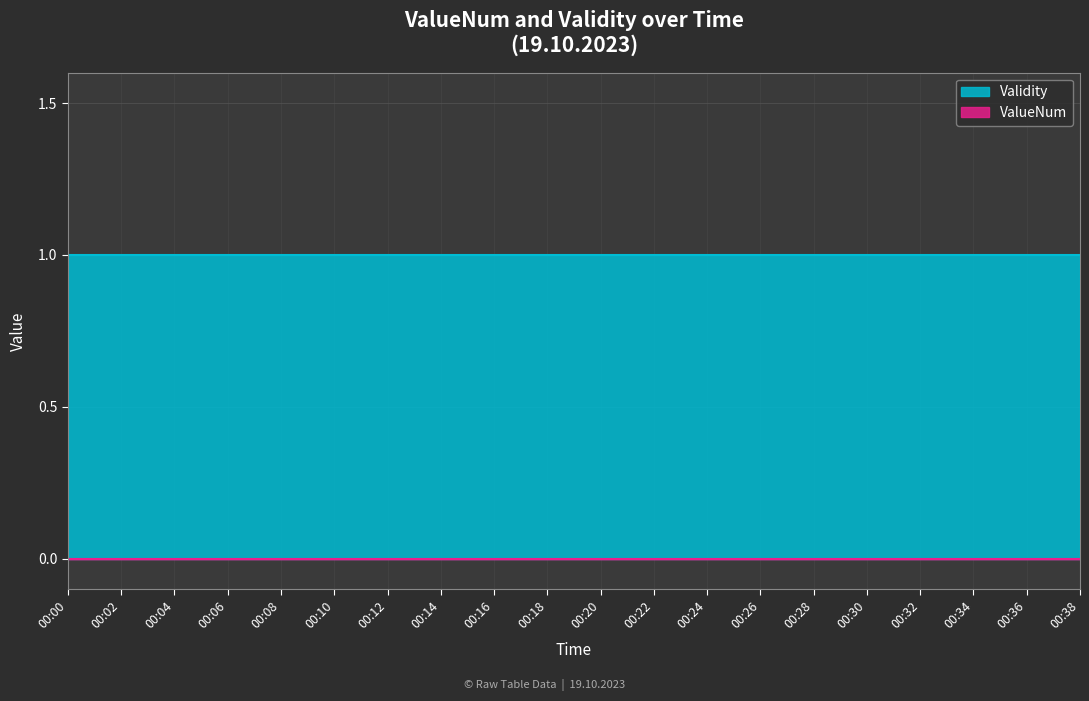

Does the chart have visible grid lines?

Yes